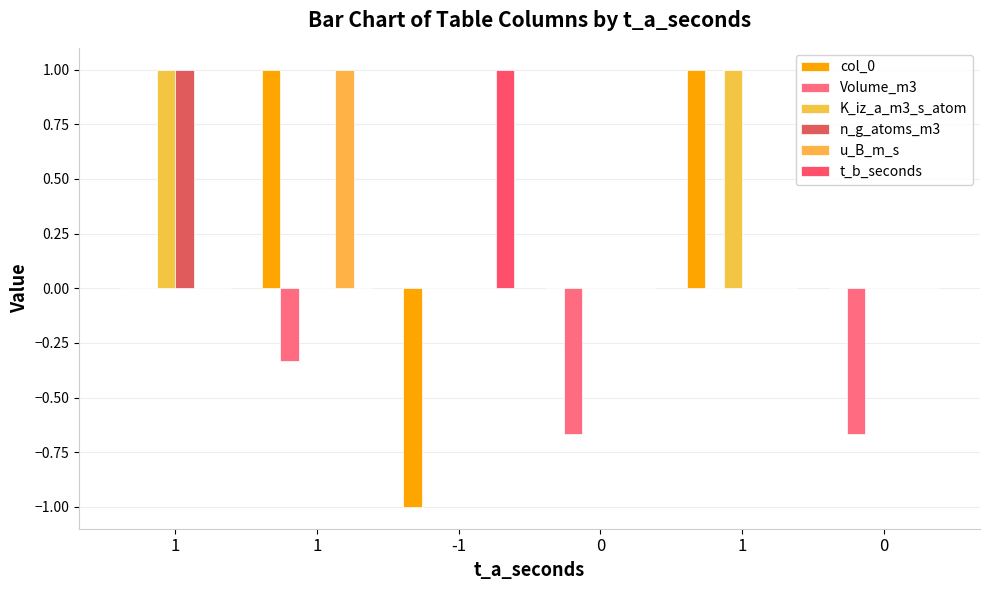

What is the smallest value displayed?

-1.0